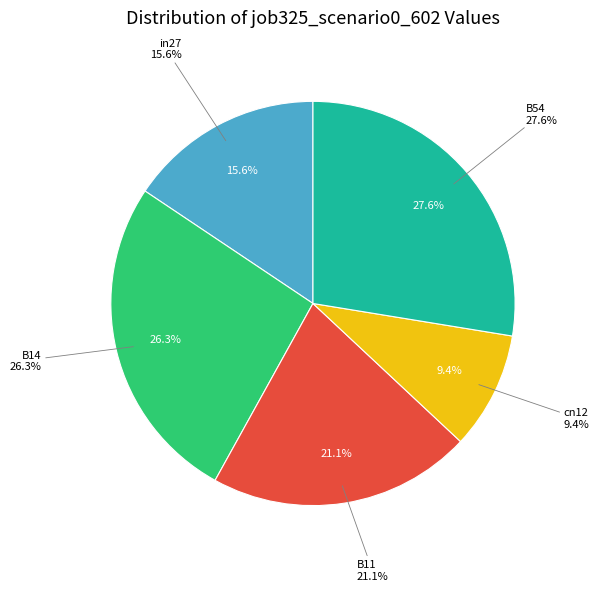

To the nearest percent, what is the difference between the cn12 and B11 slice percentages?

12%